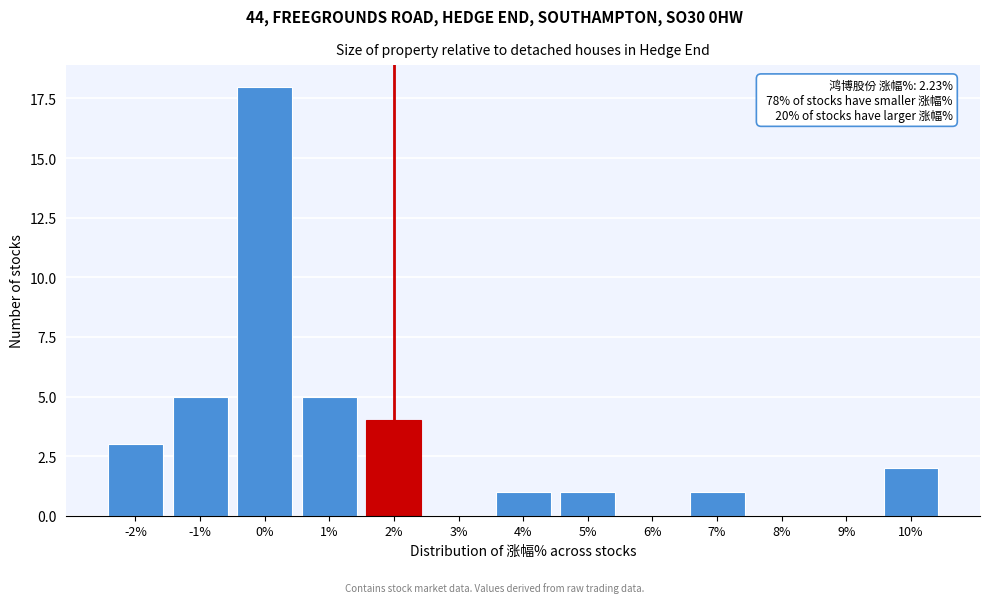

Reading left to right, transcribe all the data shown in this chart.

-2%=3	-1%=5	0%=18	1%=5	2%=4	3%=0	4%=1	5%=1	6%=0	7%=1	8%=0	9%=0	10%=2